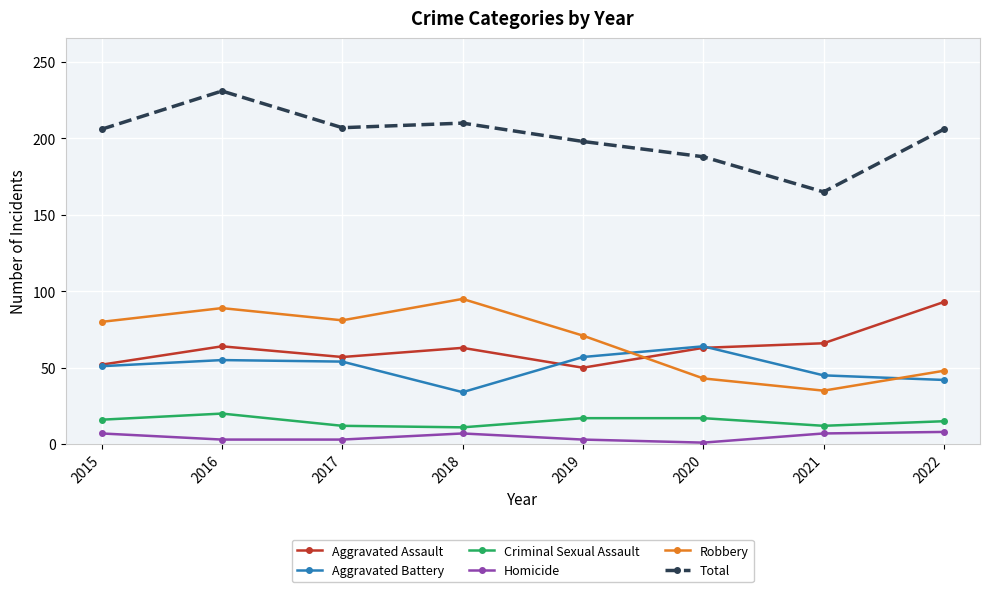

What are all the series names shown in the legend?

Aggravated Assault, Aggravated Battery, Criminal Sexual Assault, Homicide, Robbery, Total